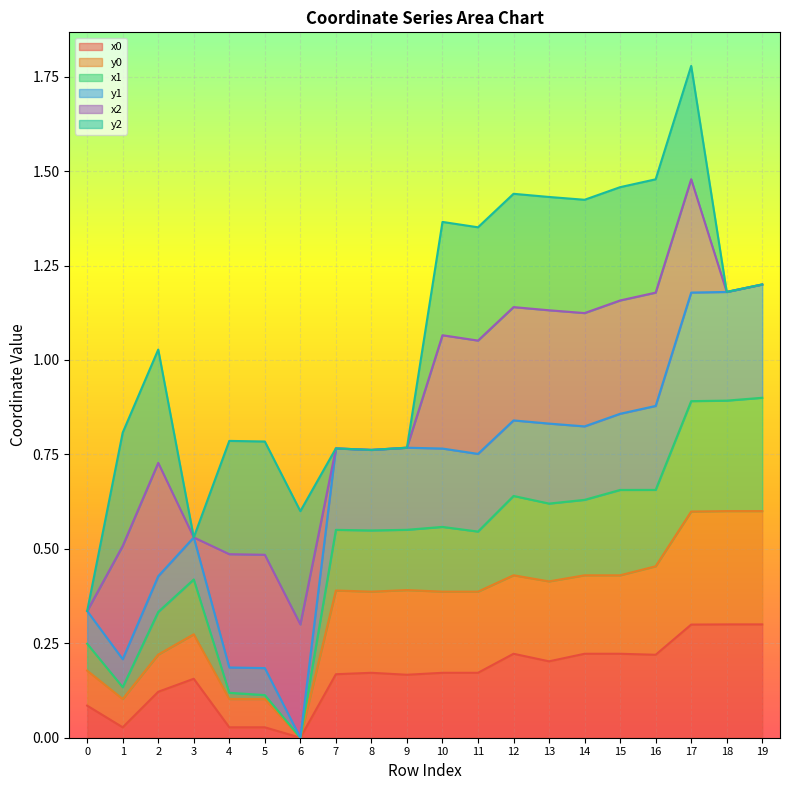

The x0 series shows 0.3 at 8. True or false?

False